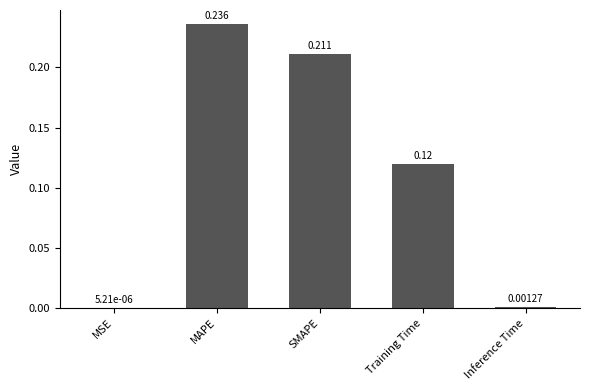

At which category does the chart reach its peak across all series?

MAPE